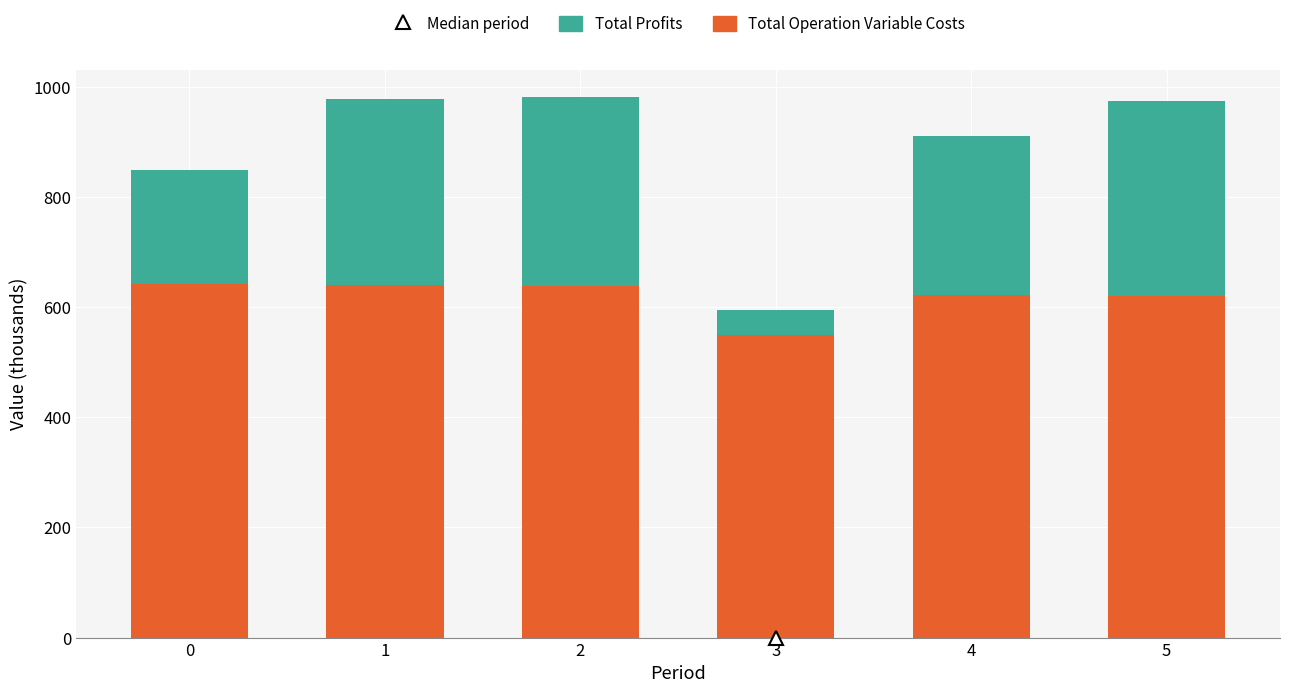

What is the sum of the Total Operation Variable Costs values at 2 and 5?

1259.2